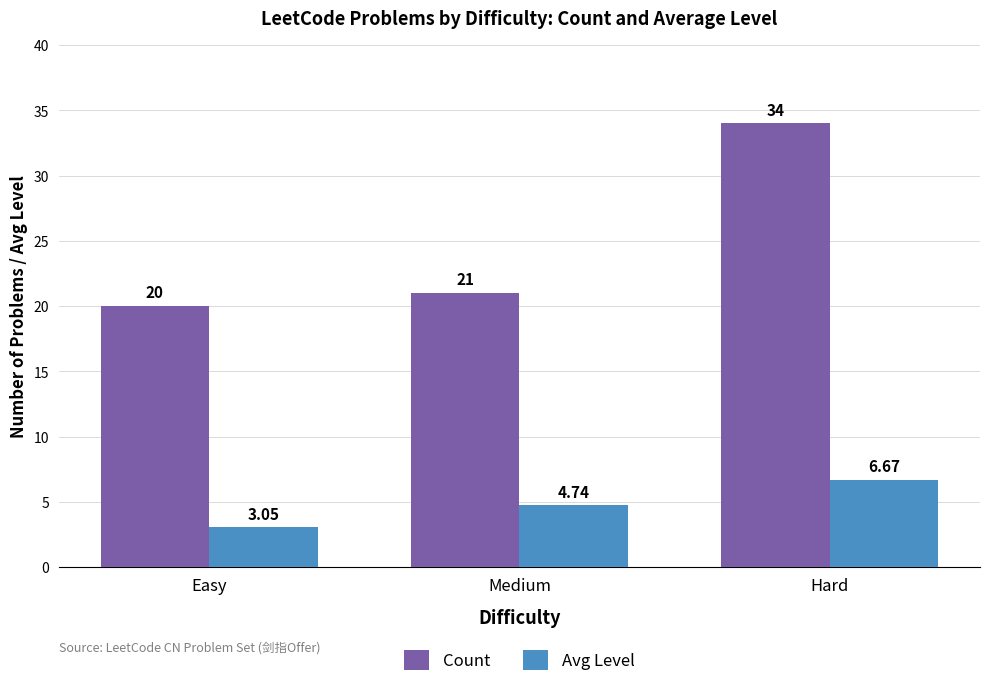

Which category has the lowest value in the Avg Level series?

Easy